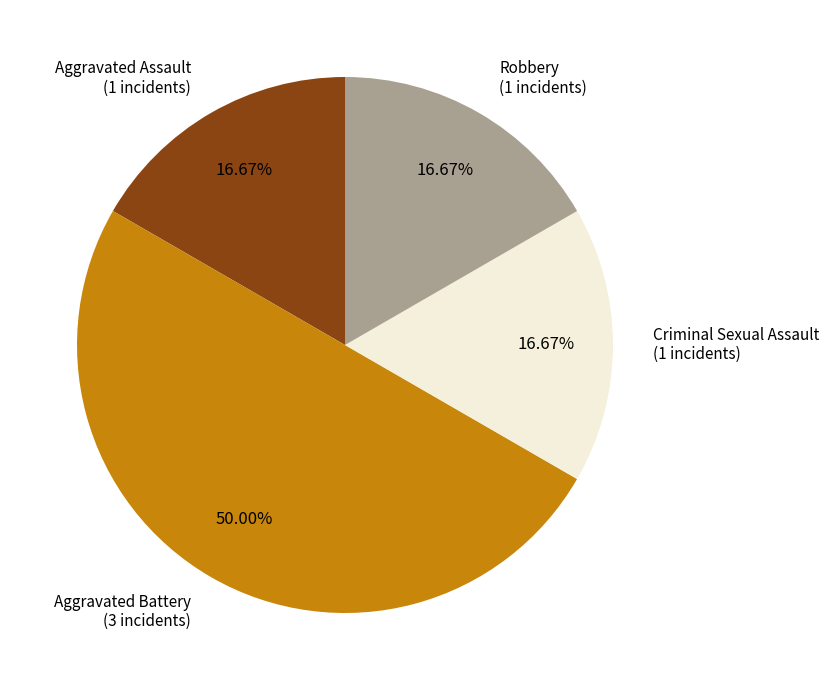

The Aggravated Battery slice represents 50% of the pie. True or false?

True